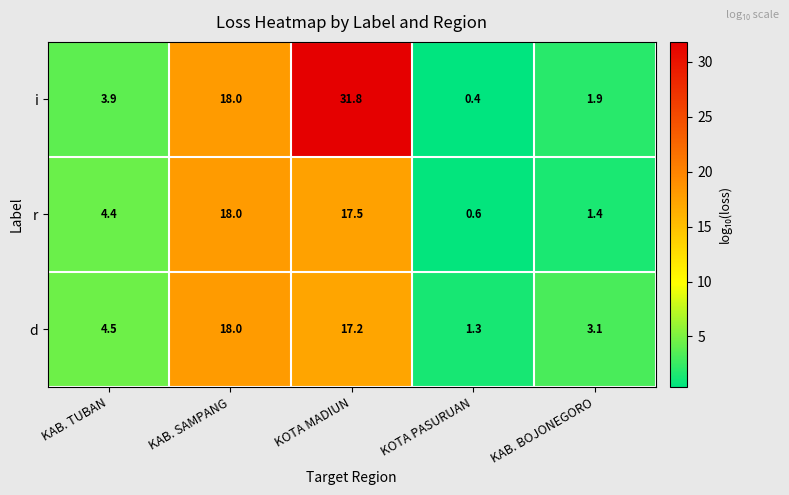

Reading left to right, transcribe all the data shown in this chart.

i: KAB. TUBAN=3.9	KAB. SAMPANG=18.0	KOTA MADIUN=31.8	KOTA PASURUAN=0.4	KAB. BOJONEGORO=1.9
r: KAB. TUBAN=4.4	KAB. SAMPANG=18.0	KOTA MADIUN=17.5	KOTA PASURUAN=0.6	KAB. BOJONEGORO=1.4
d: KAB. TUBAN=4.5	KAB. SAMPANG=18.0	KOTA MADIUN=17.2	KOTA PASURUAN=1.3	KAB. BOJONEGORO=3.1